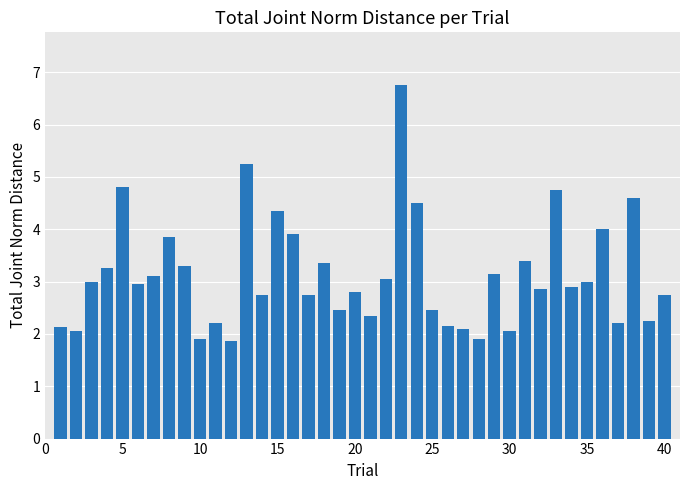

How many bars are there in total?

40